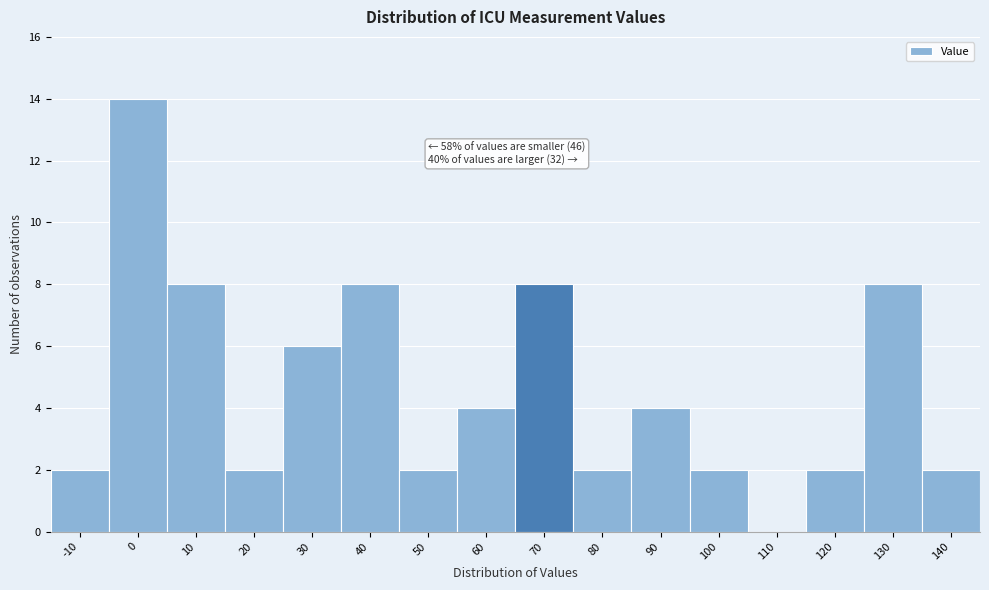

Reading right to left, list all the values displayed in this chart.

140=2	130=8	120=2	110=0	100=2	90=4	80=2	70=8	60=4	50=2	40=8	30=6	20=2	10=8	0=14	-10=2